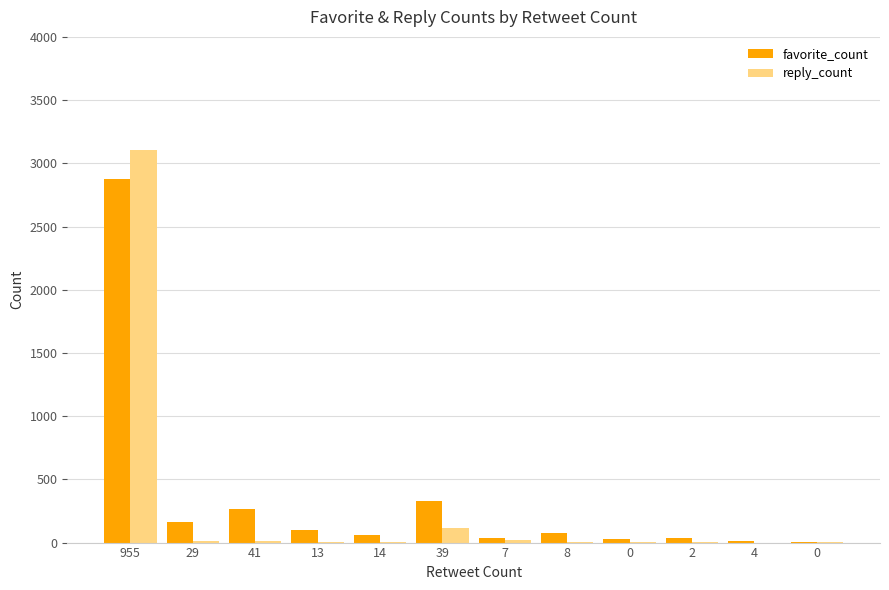

Which series has the widest spread of values?

reply_count